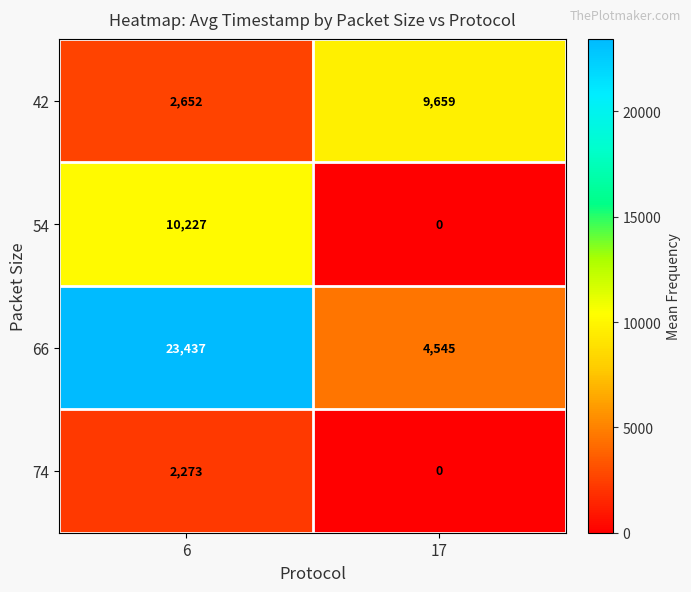

What is the sum of all 74 values?

2273